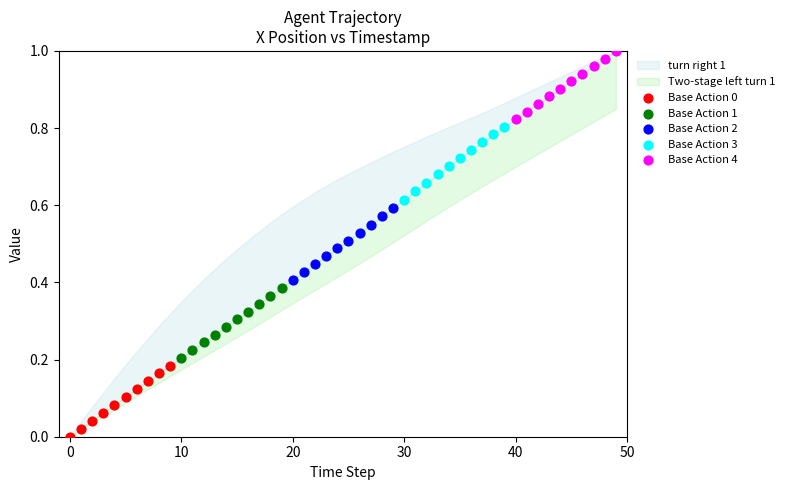

Which series has the widest spread of Y values?

Base Action 3